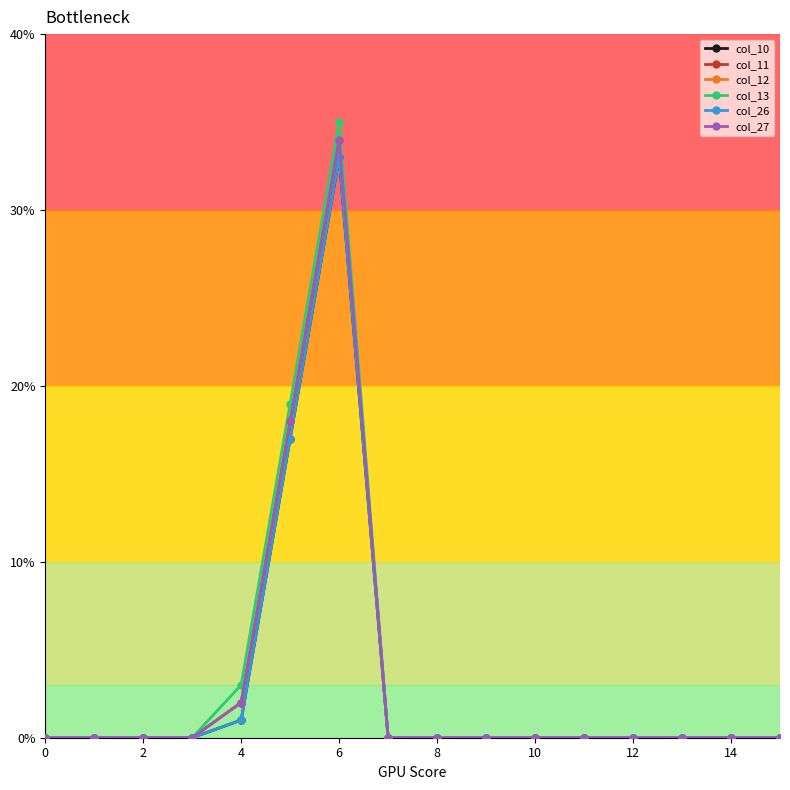

Which series has the largest total across all categories?

col_13